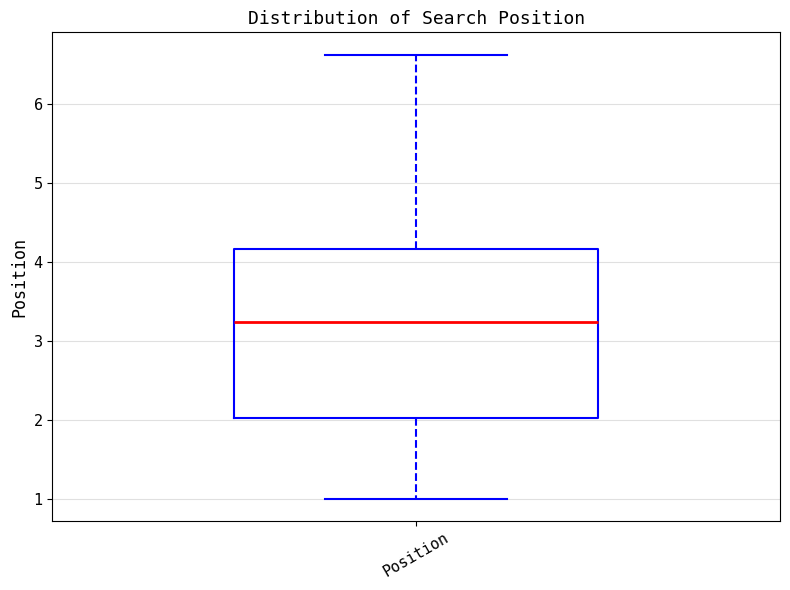

Read this box plot against the y-axis: the position of the median line, the range covered by the box, and the ends of both whiskers. The values are not printed on the chart, so give them approximately, as read against the axis.

median 3.2, box 2.0 to 4.2, whiskers 1.0 to 6.6